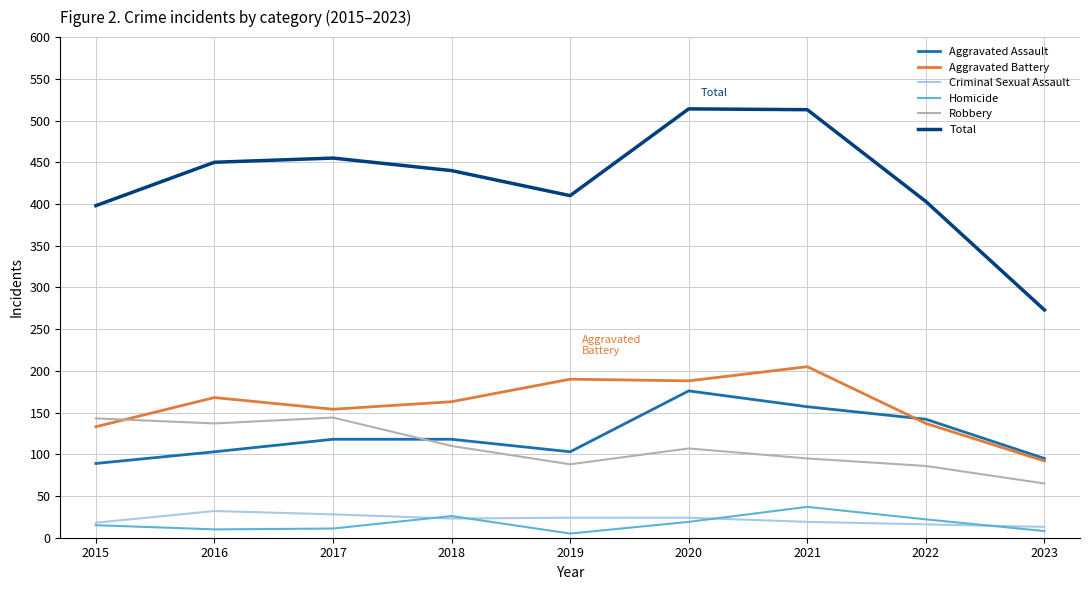

Which series has the largest range (max minus min)?

Total